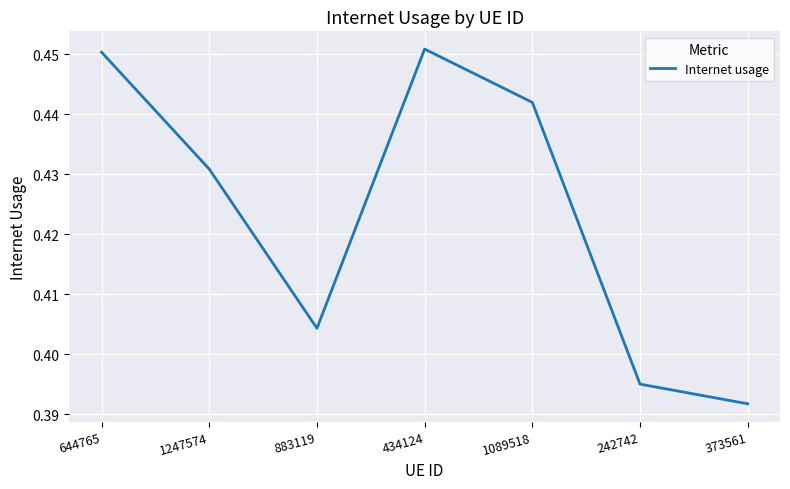

What is the difference between the maximum and minimum values?

0.1